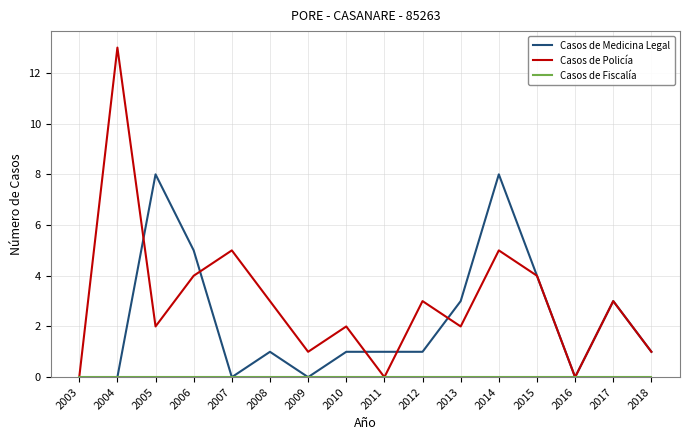

Between 2005 and 2007, which series saw the biggest shift?

Casos de Medicina Legal